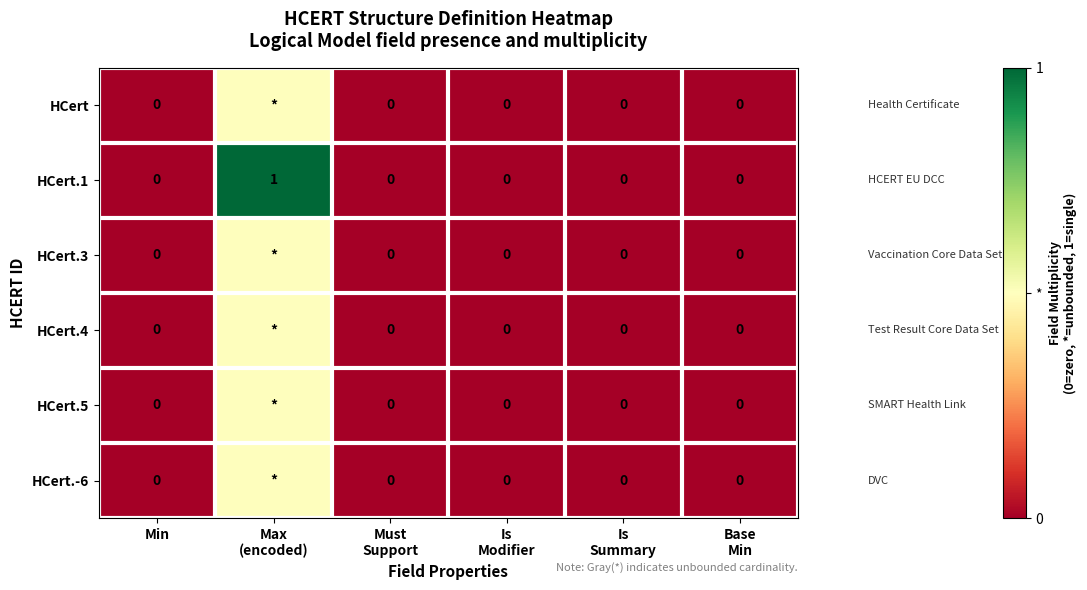

What is the difference between the maximum and minimum values in the HCert.1 series?

1.0